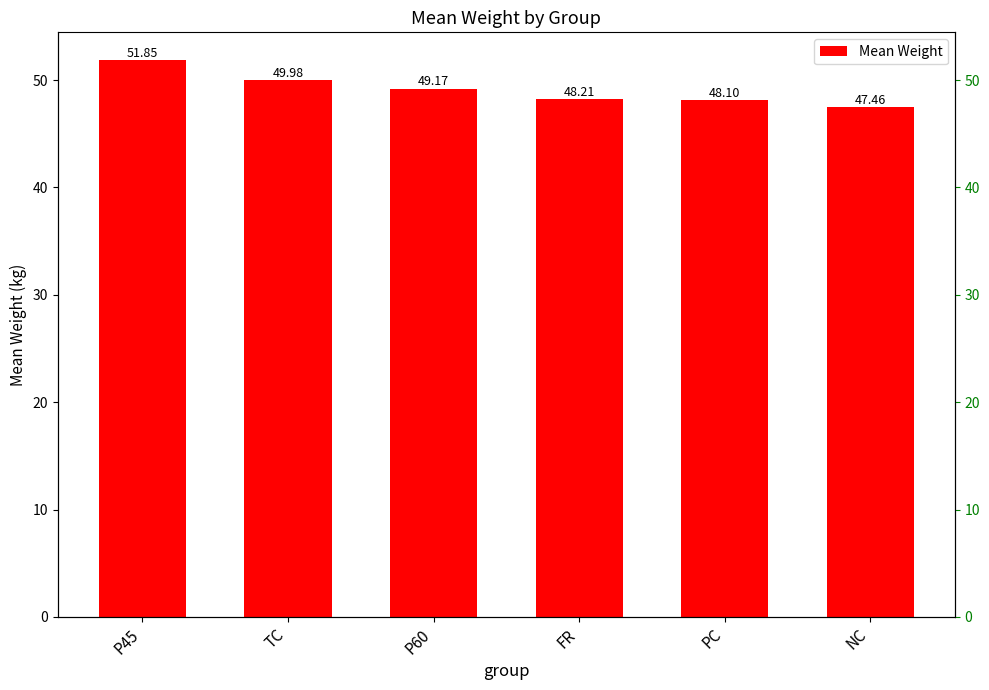

What is the approximate value at PC?

48.1